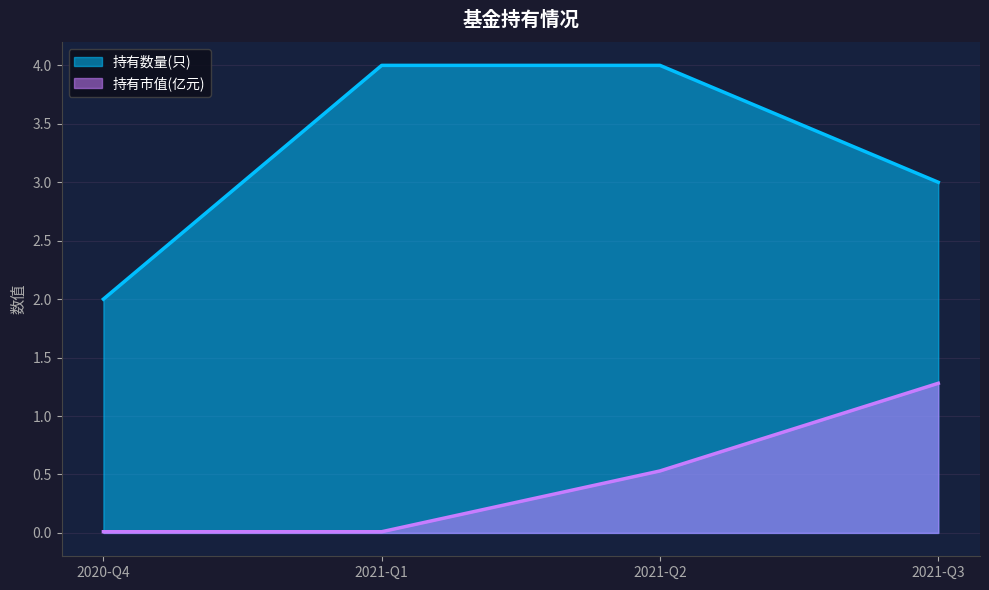

What is the total value across all series at 2020-Q4?

2.0